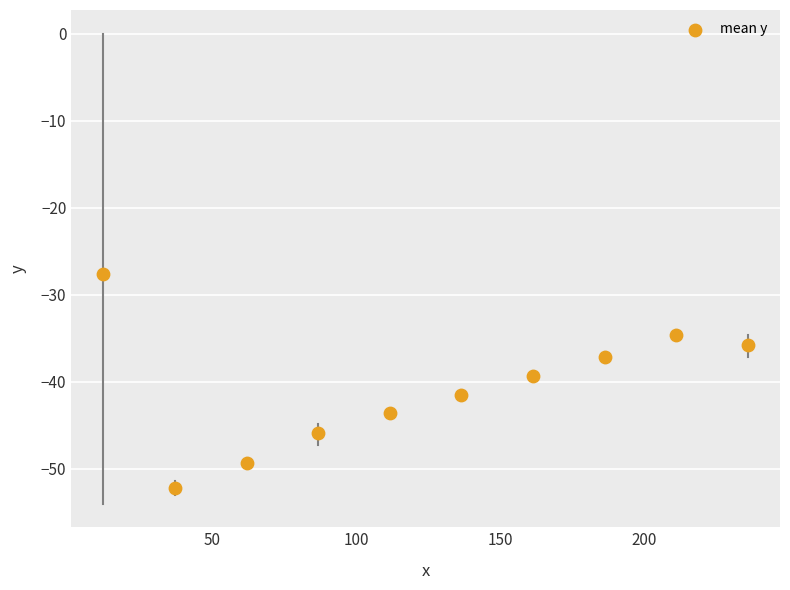

What is the average Y value?

-40.7